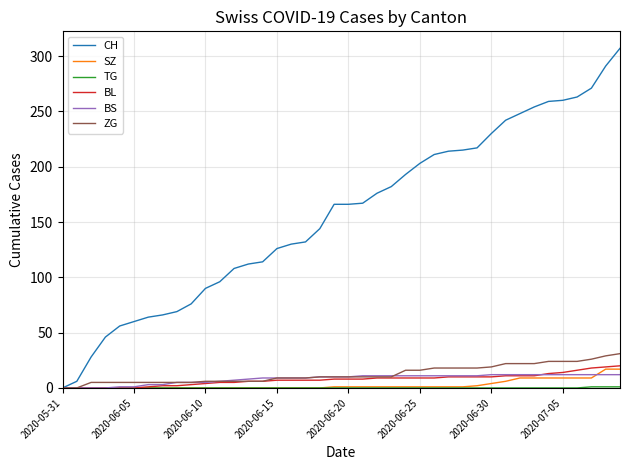

Which series has the largest range (max minus min)?

CH